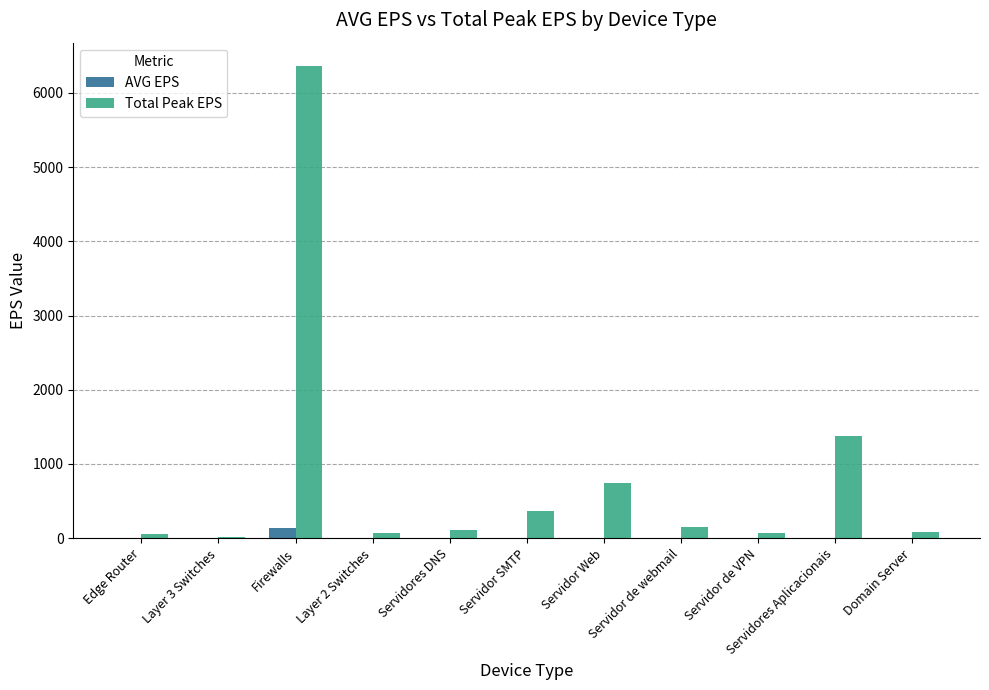

What is the sum of all AVG EPS values?

166.2